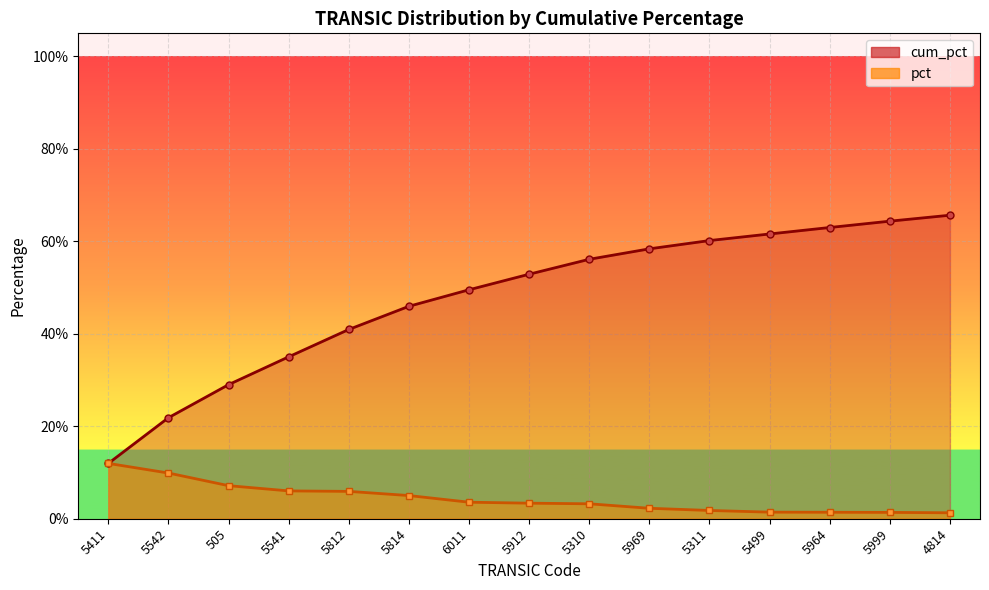

Reading right to left, extract all data points from this chart.

cum_pct: 0.7	0.6	0.6	0.6	0.6	0.6	0.6	0.5	0.5	0.5	0.4	0.4	0.3	0.2	0.1
pct: 0.0	0.0	0.0	0.0	0.0	0.0	0.0	0.0	0.0	0.1	0.1	0.1	0.1	0.1	0.1